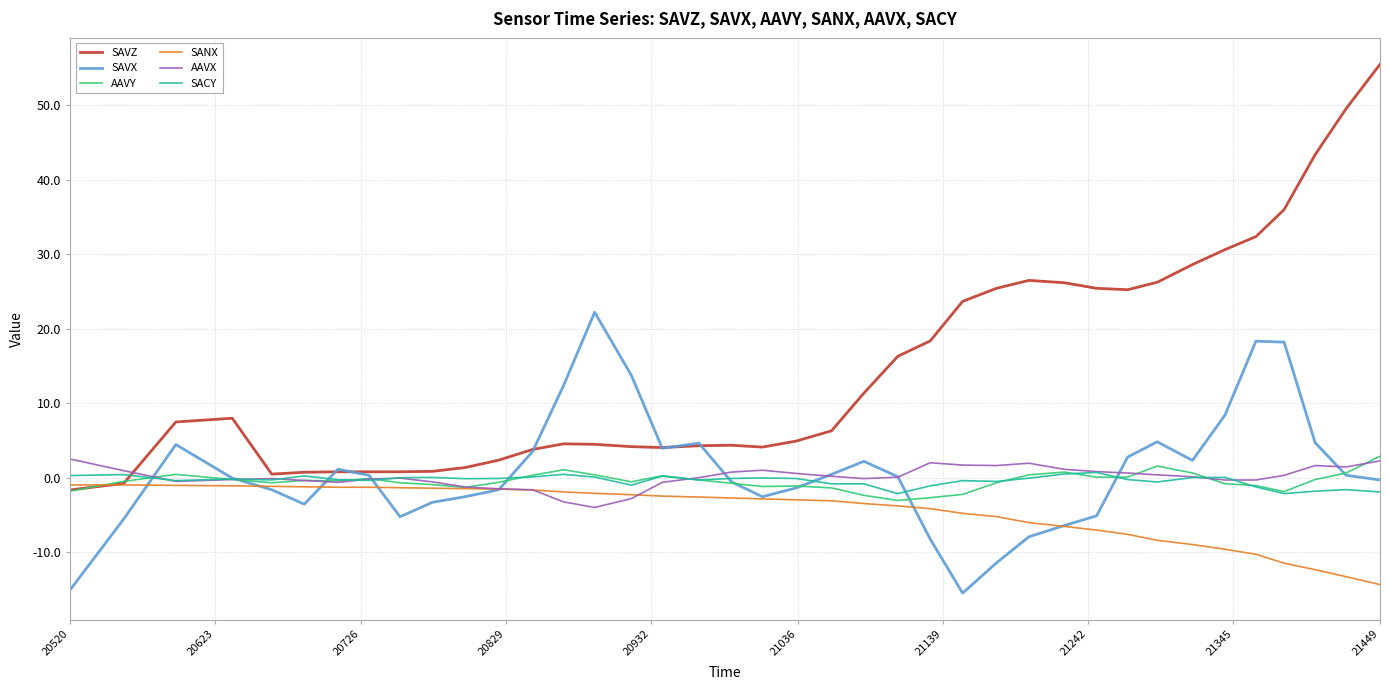

What is the highest value of the SAVZ series?

55.5